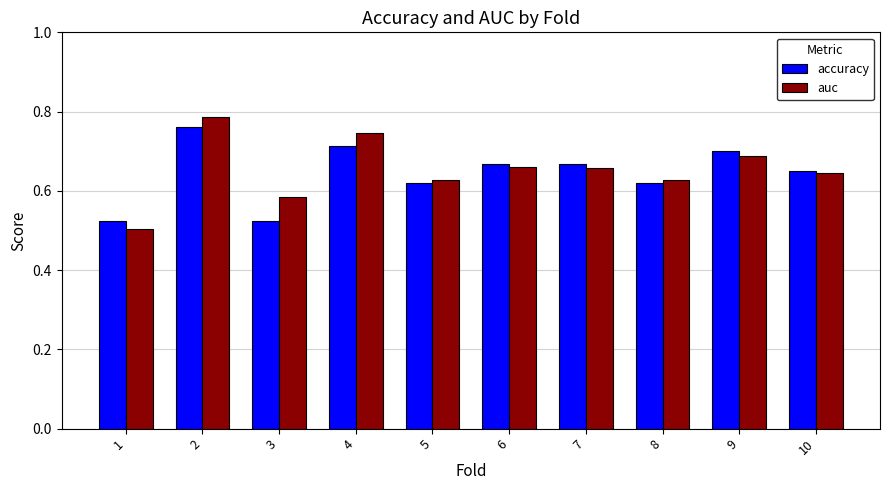

What is the sum of the accuracy values at 4 and 8?

1.3